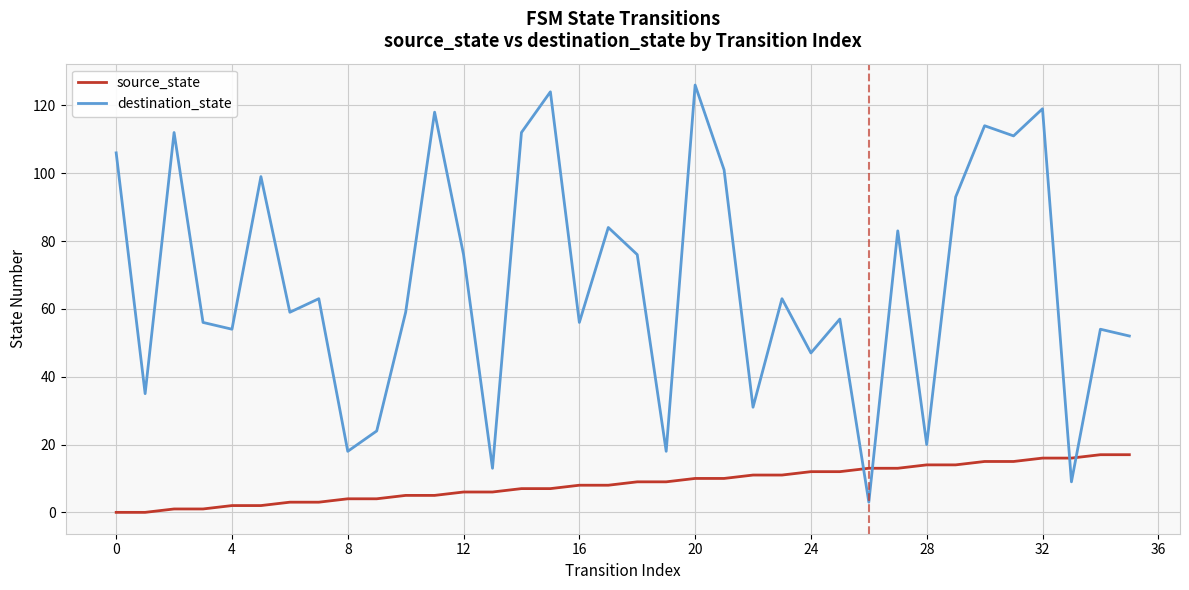

What are all the series names shown in the legend?

source_state, destination_state